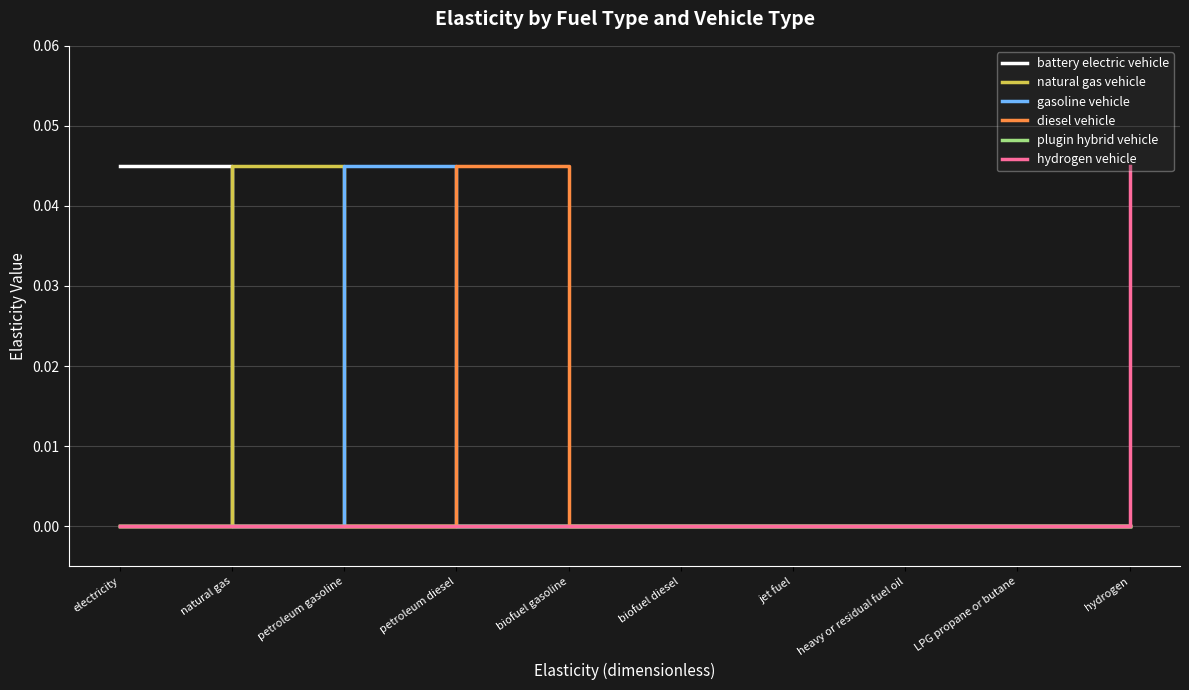

Between electricity and LPG propane or butane, which series saw the biggest shift?

battery electric vehicle